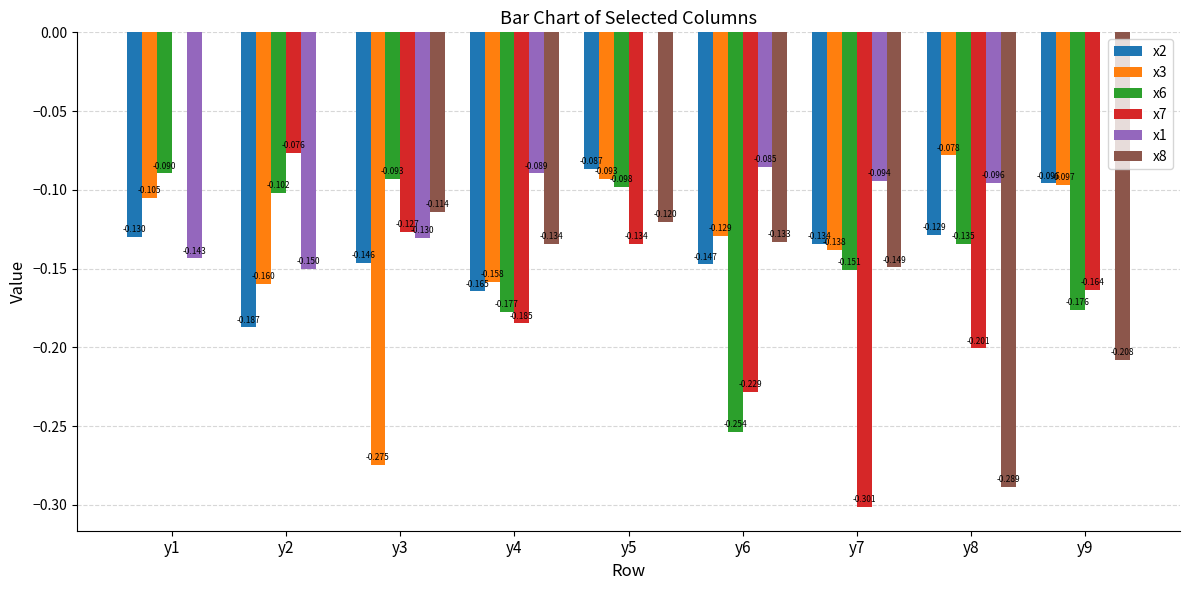

Is the value of x6 at y8 greater than the value of x1 at y6?

No